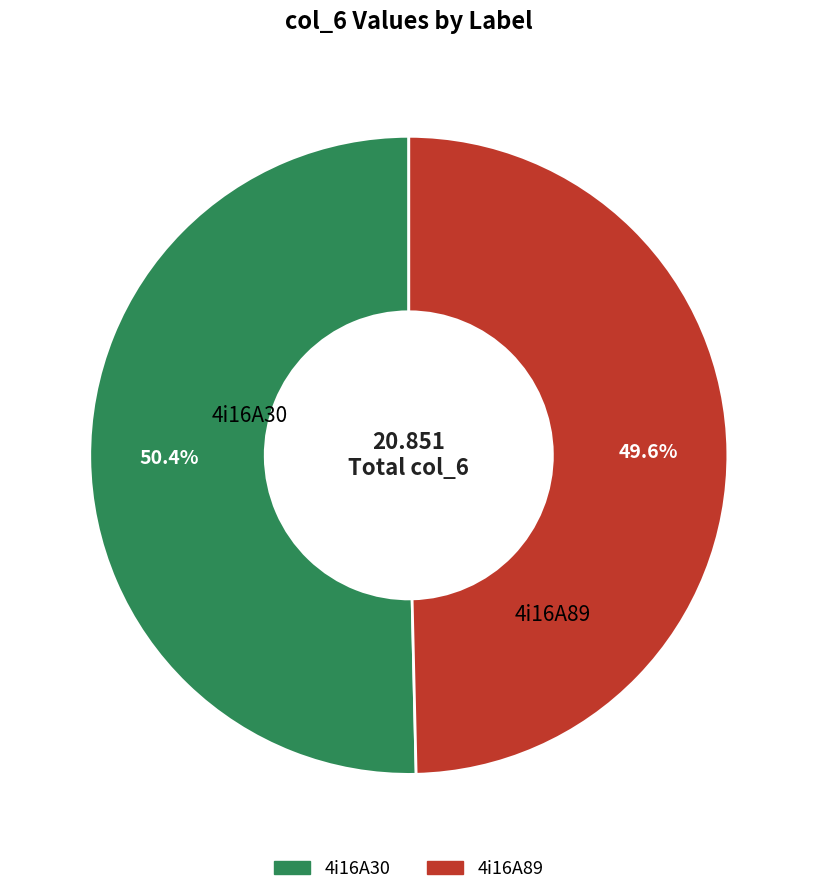

What portion of the pie excludes 4i16A89?

50.4%